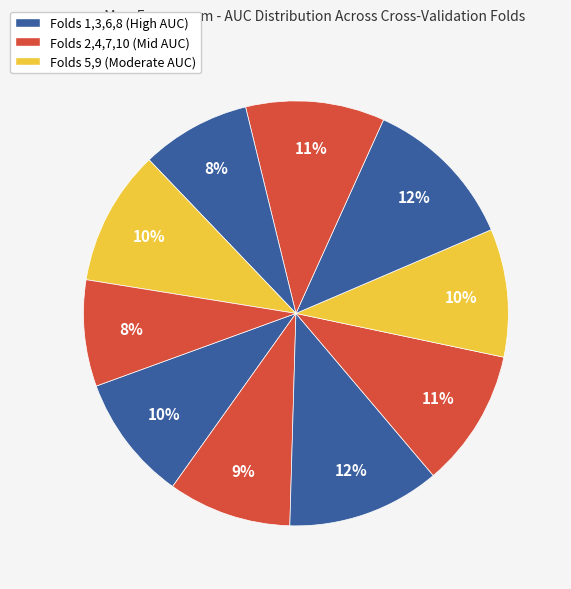

How many slices are in this pie chart?

10